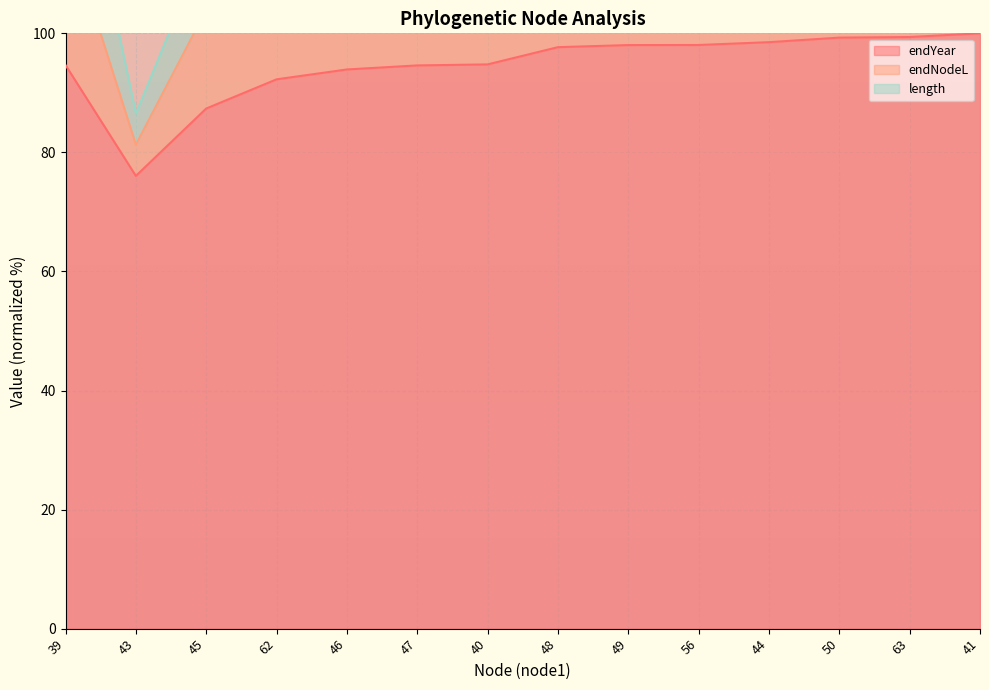

True or false: endYear and endNodeL intersect in this chart.

False